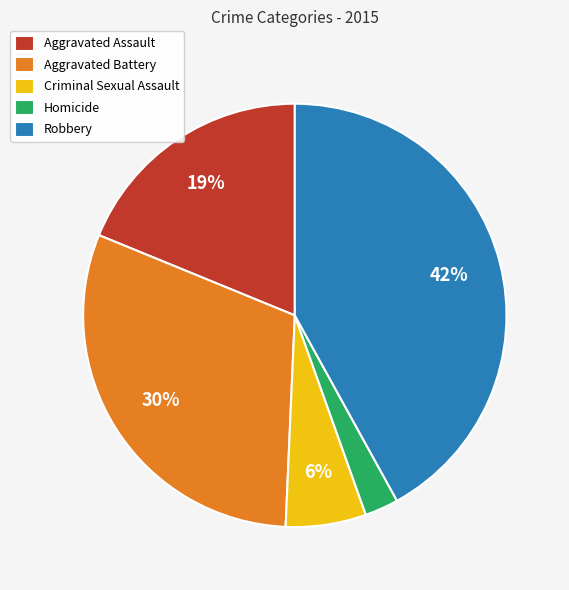

How many slices are in this pie chart?

5